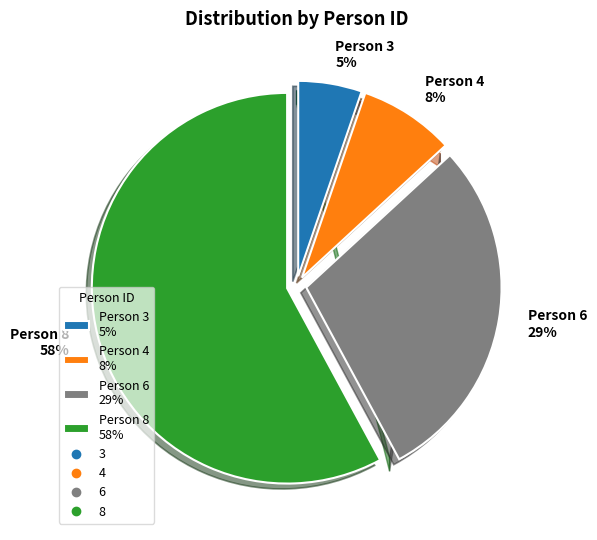

How many slices are in this pie chart?

4